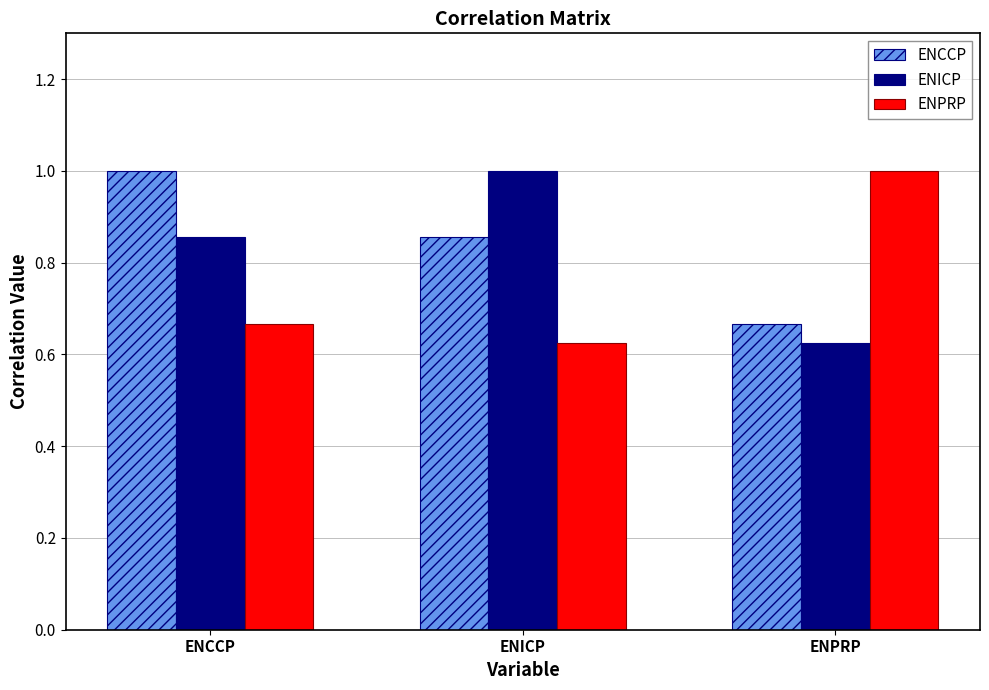

What are all the series names shown in the legend?

ENCCP, ENICP, ENPRP